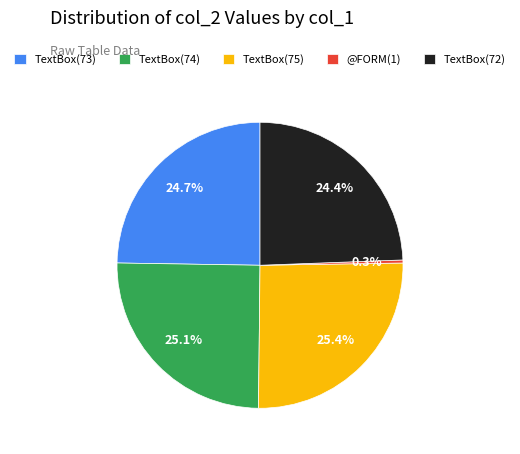

Do TextBox(73) and TextBox(72) together represent more than half of the pie?

No